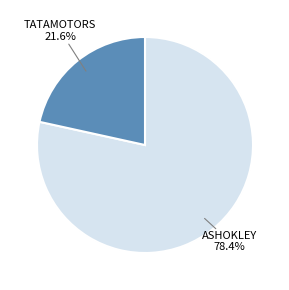

Is there a majority slice in this chart?

Yes